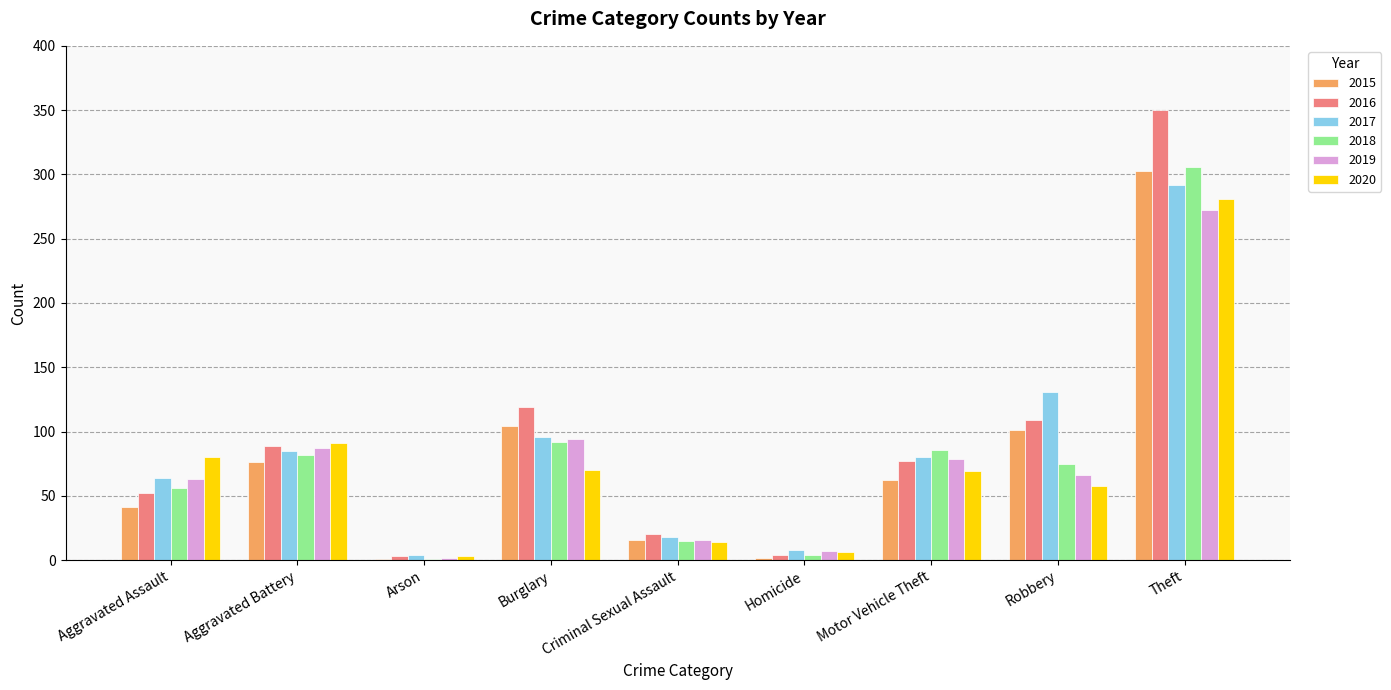

What is the highest value of the 2018 series?

306